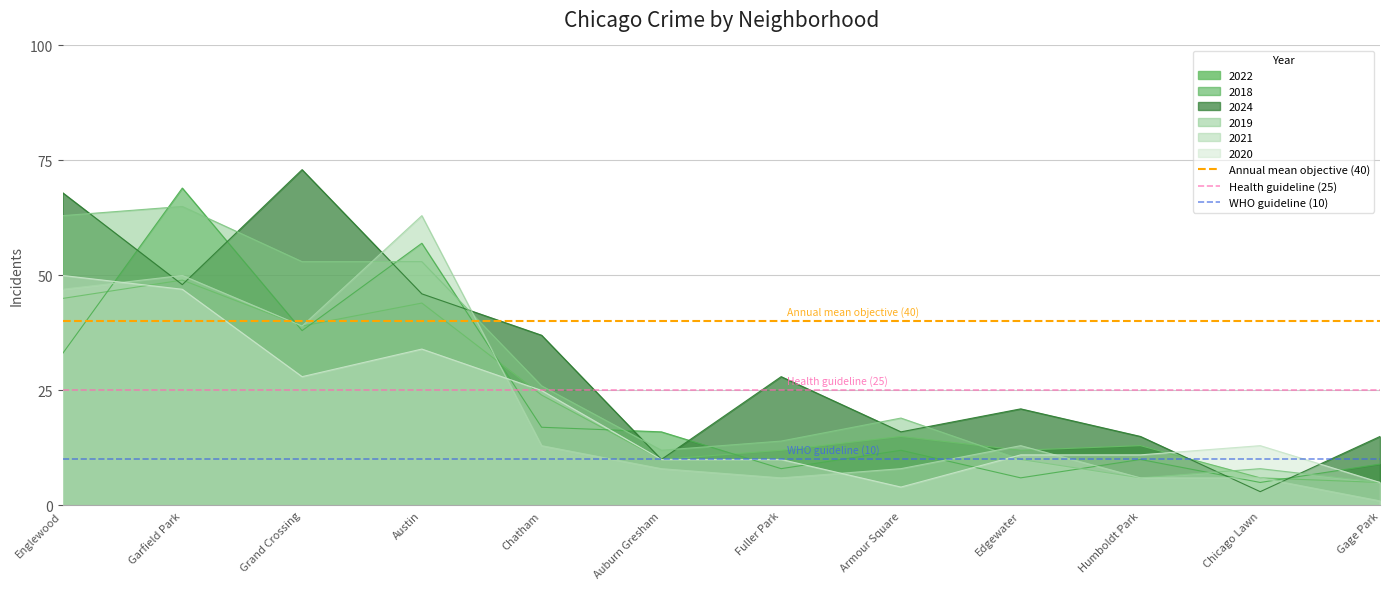

What is the maximum value for 2019?

65